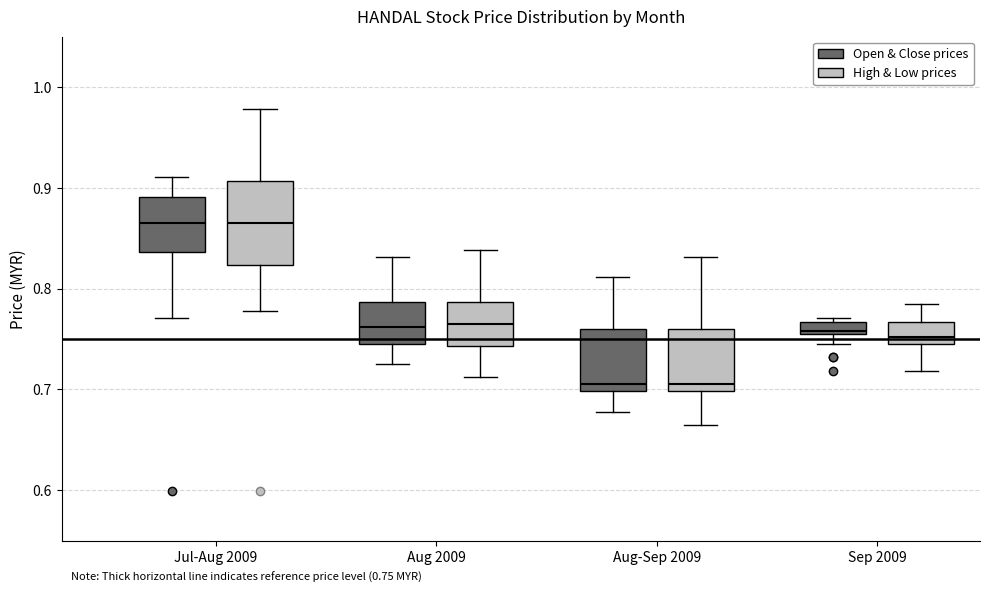

Comparing the boxes themselves (not the whiskers), which one is the tallest?

Jul-Aug 2009 (High & Low prices)